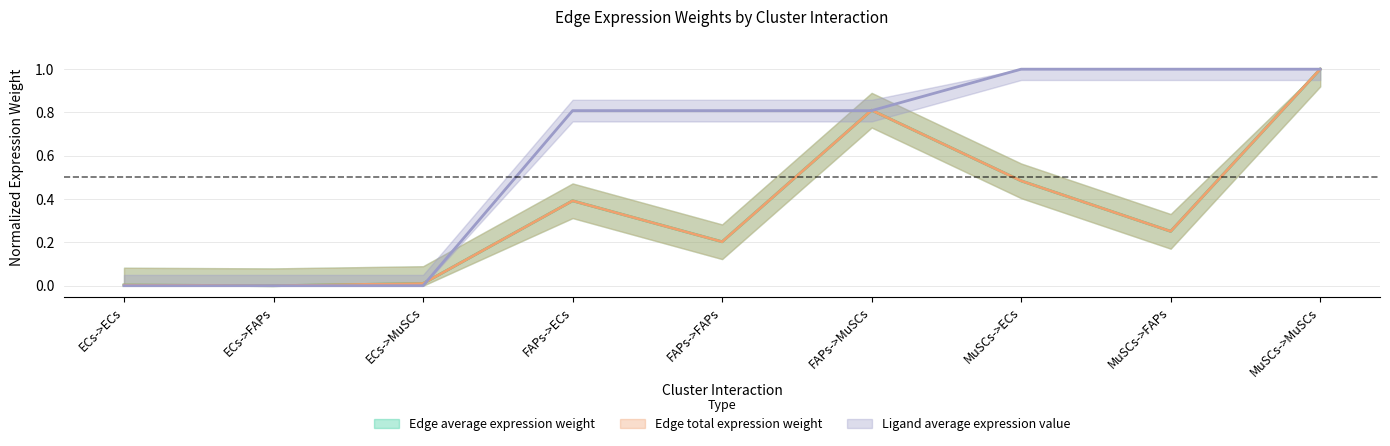

At which category does Edge total expression weight reach its first local valley?

ECs->FAPs